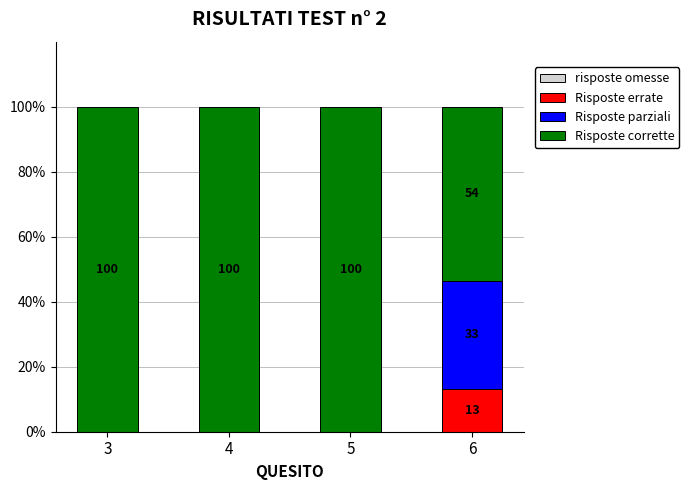

Is it true that Risposte errate equals 13.1 at 6?

True